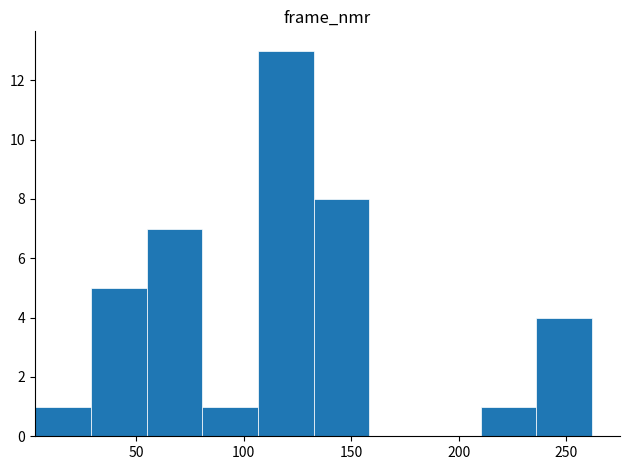

Reading left to right, list every bar in this chart as the range it spans on the x-axis followed by its height. Neither the bar edges nor the heights are printed on the chart, so give them approximately, as read against the axes.

5 to 30: 1
30 to 55: 5
55 to 80: 7
80 to 105: 1
105 to 135: 13
135 to 160: 8
160 to 185: 0
185 to 210: 0
210 to 235: 1
235 to 260: 4